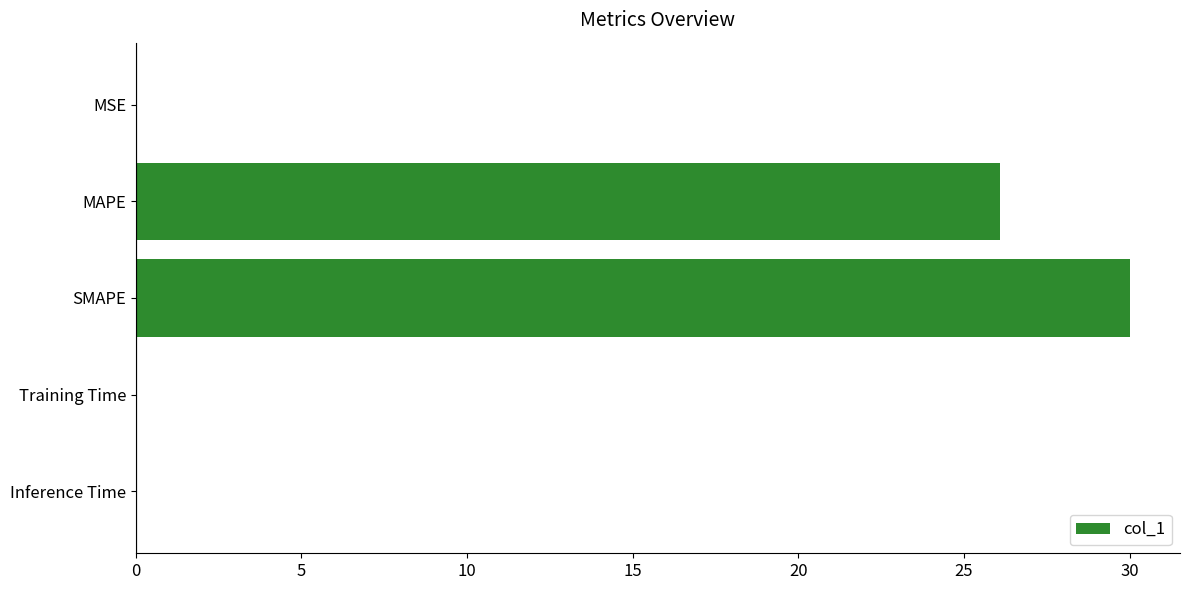

What is the maximum value shown in the chart?

30.0